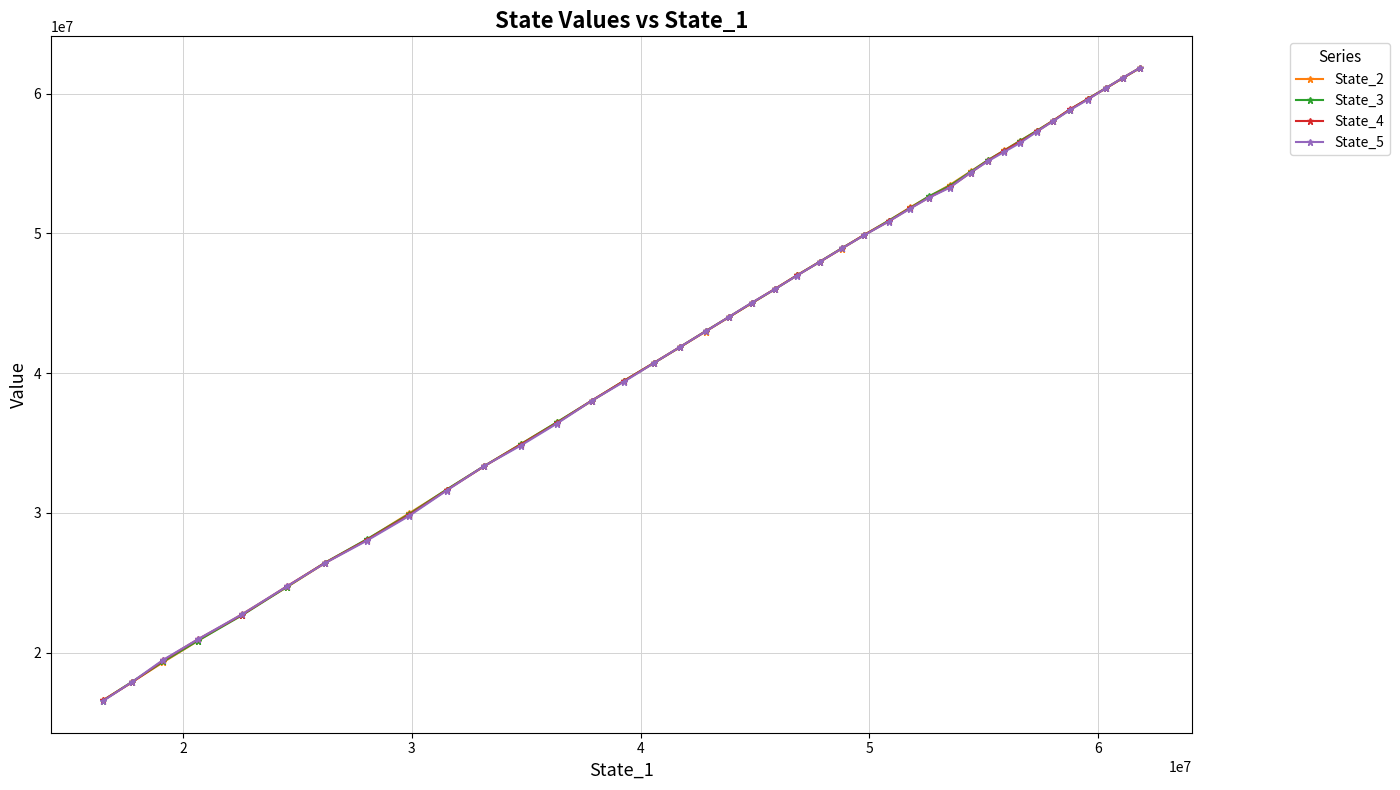

How many values in the State_4 series exceed 46004197?

20